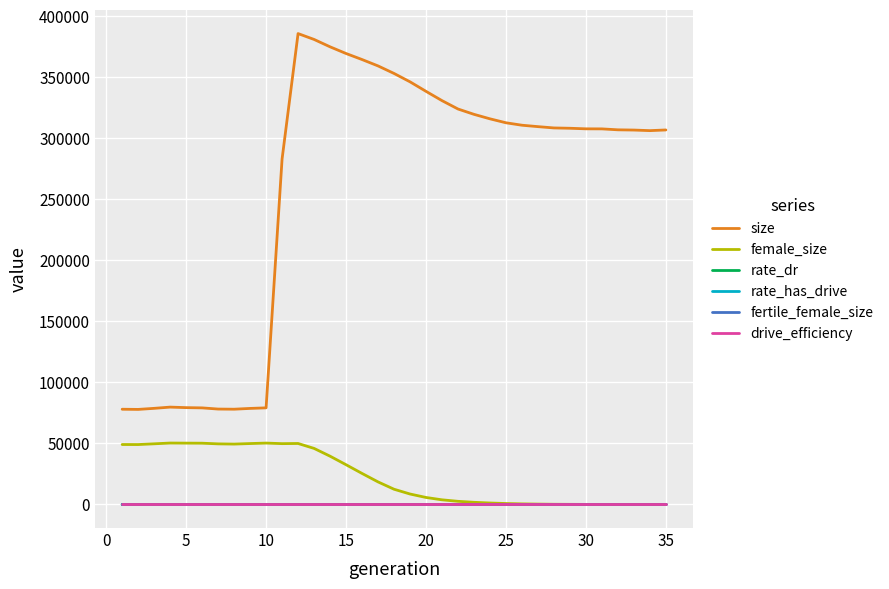

True or false: size and drive_efficiency intersect in this chart.

False